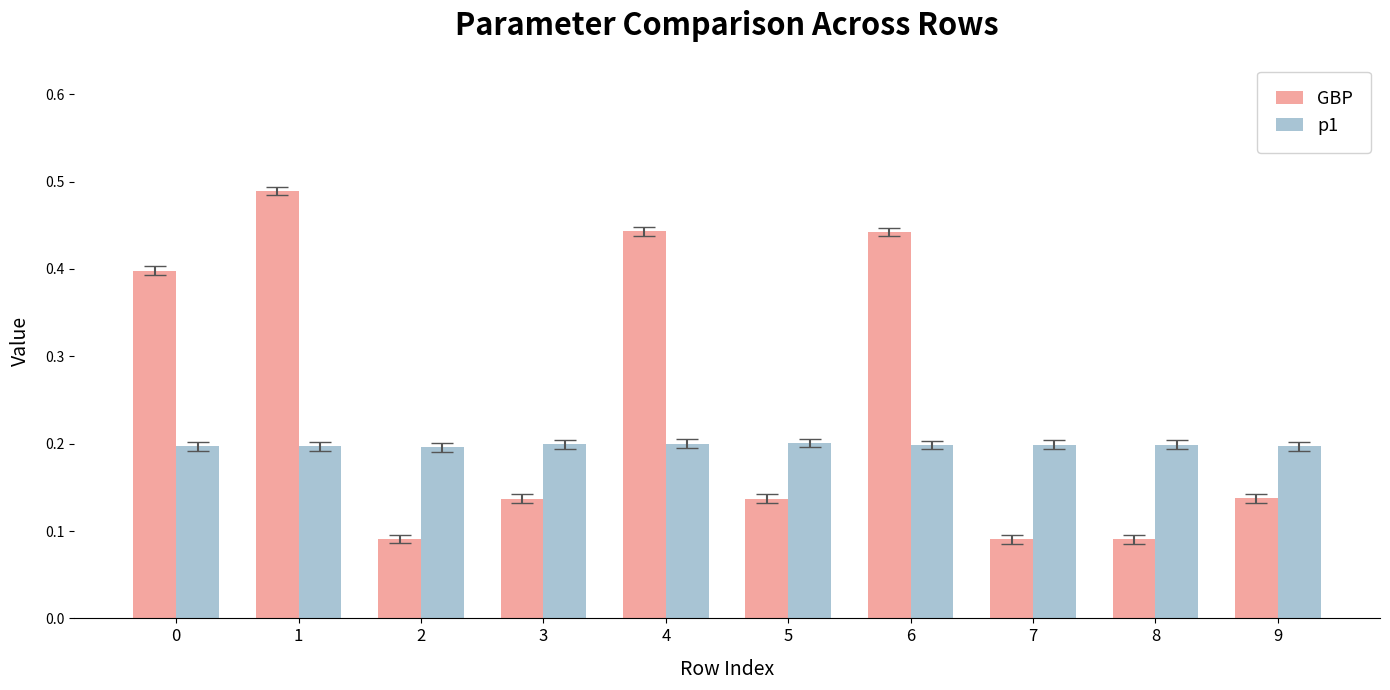

Rank the series at 9 from highest to lowest value.

p1, GBP